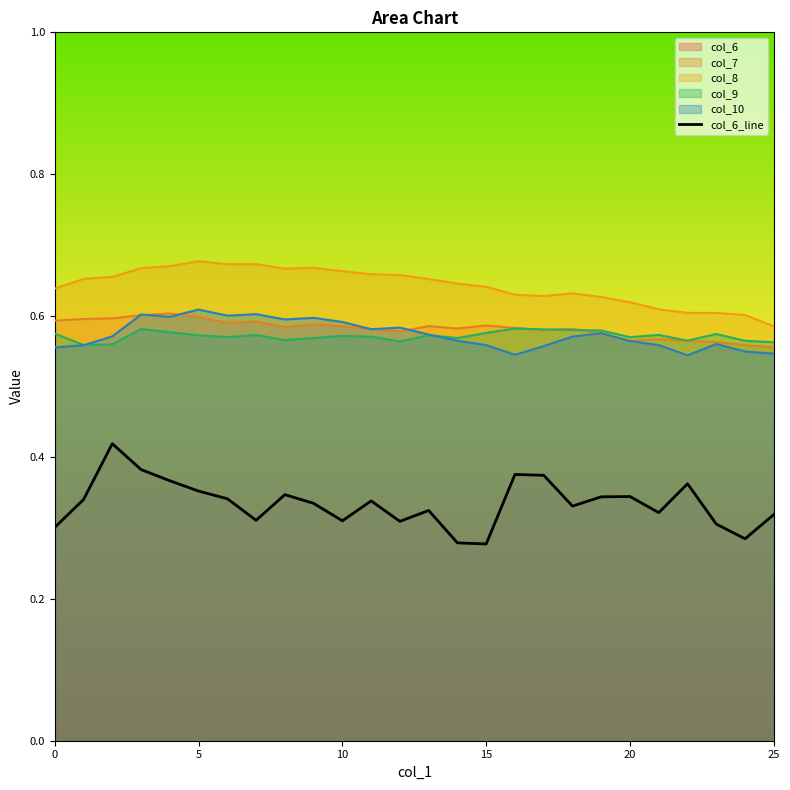

What is the label of the 20th point from the right?

6